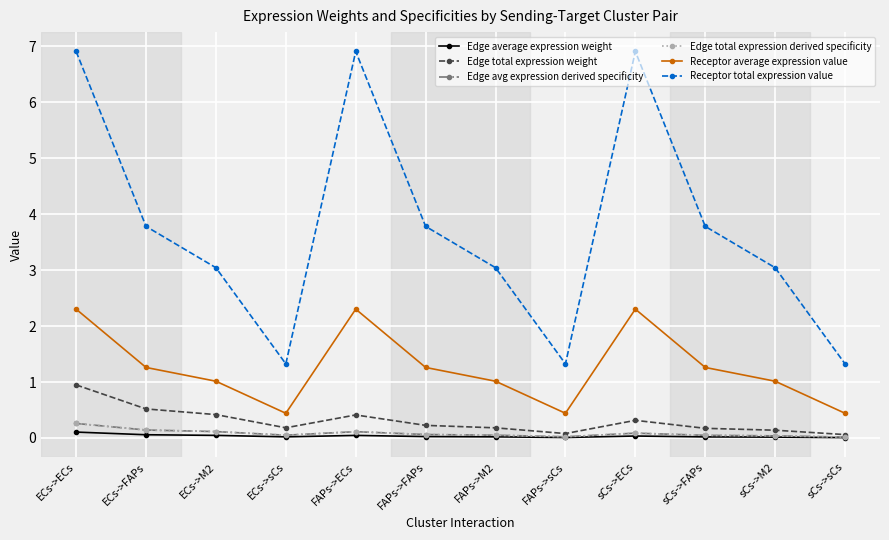

In Receptor average expression value, how many points are lower than both neighbors (excluding endpoints)?

2